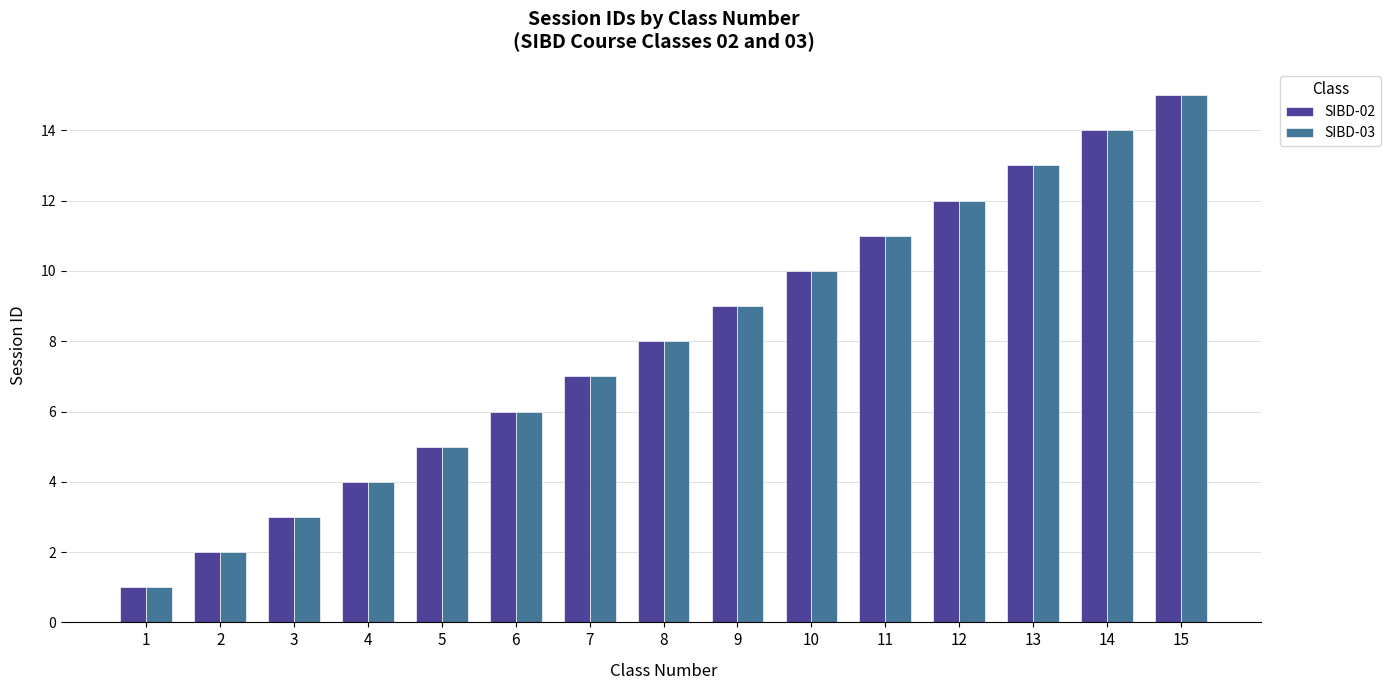

Reading right to left, what are all the values shown in this chart?

SIBD-02: 15	14	13	12	11	10	9	8	7	6	5	4	3	2	1
SIBD-03: 15	14	13	12	11	10	9	8	7	6	5	4	3	2	1